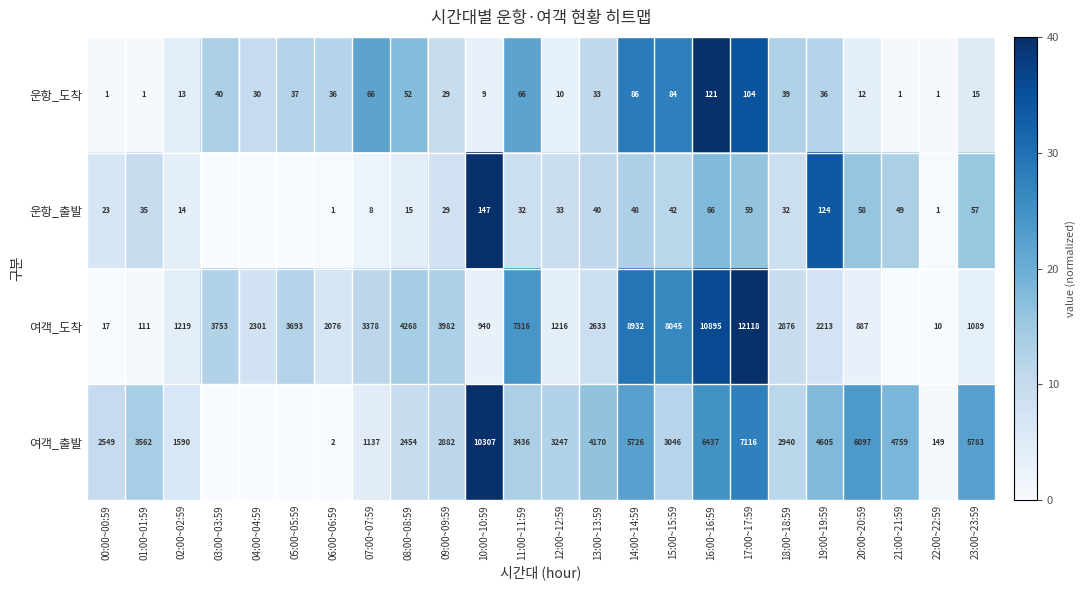

Is the value of 여객_도착 at 16:00~16:59 greater than the value of 운항_도착 at 22:00~22:59?

Yes